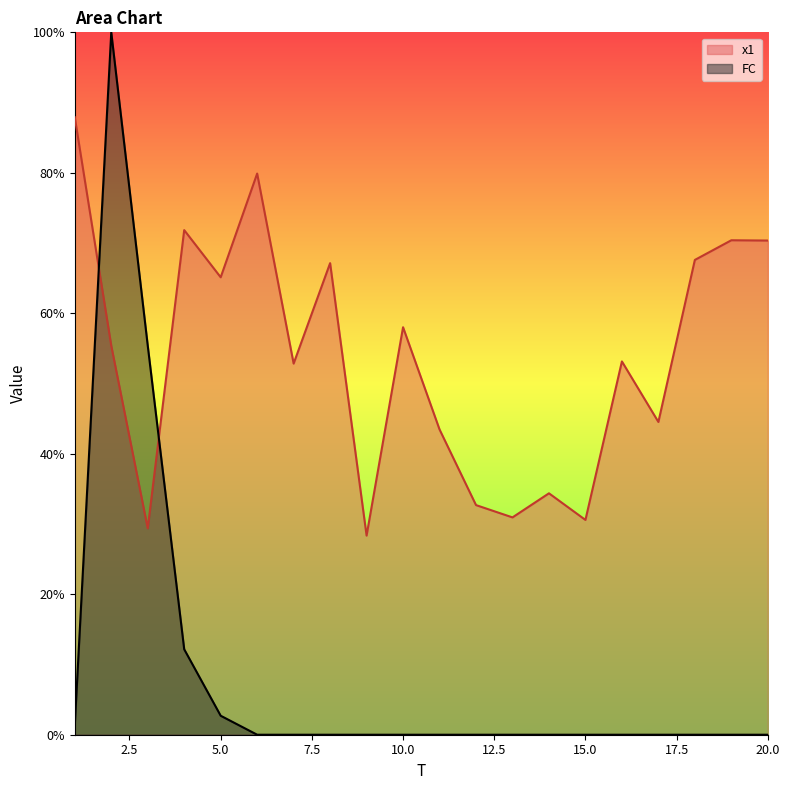

Is the value of FC at 17 greater than the value of x1 at 15?

No